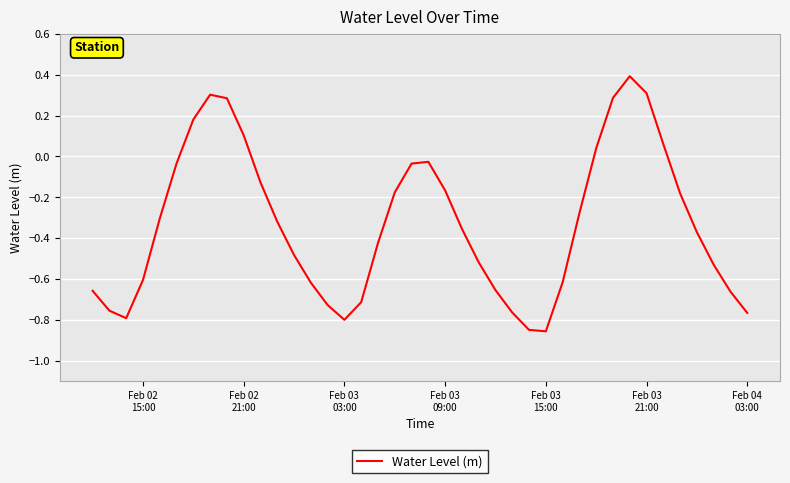

What is the greatest value displayed?

0.4